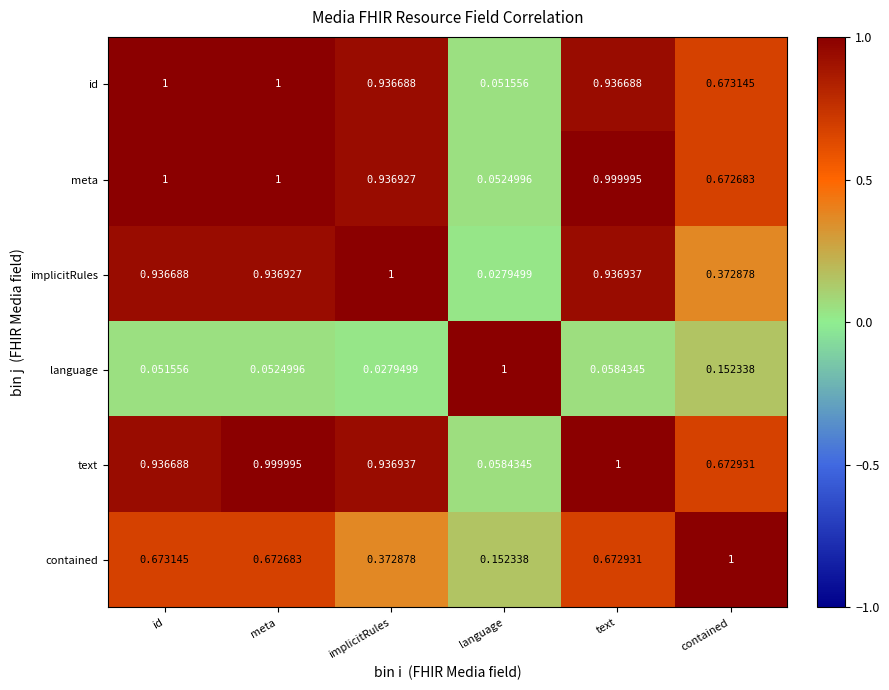

Rank the categories by implicitRules value from highest to lowest.

implicitRules, text, meta, id, contained, language